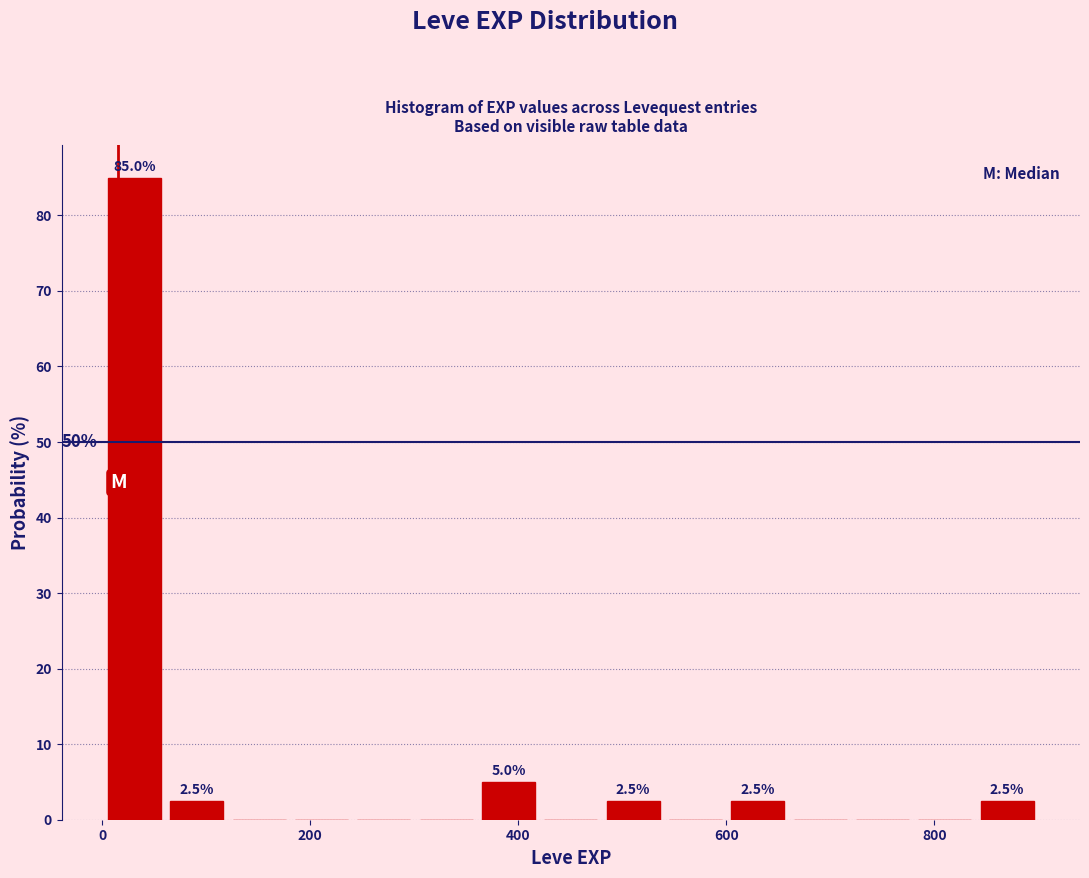

Read against the x-axis, roughly where is the centre of the tallest bar?

40